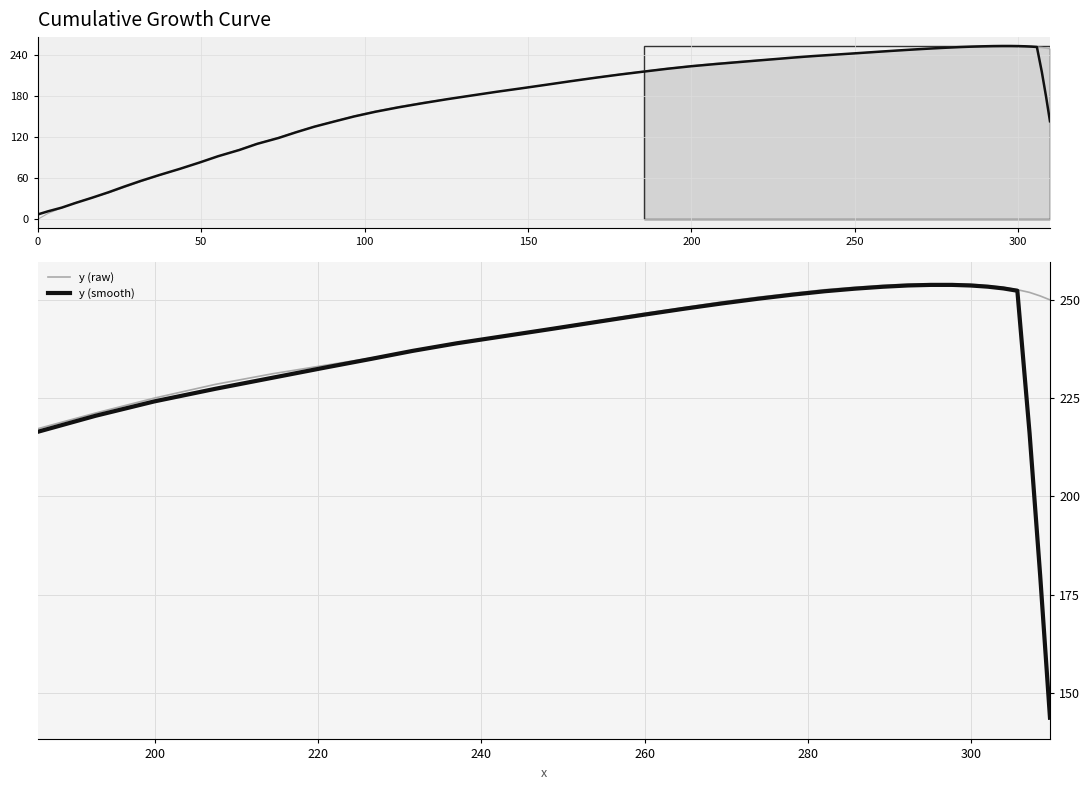

What is the difference between the maximum and minimum values in the y (raw) series?

36.9